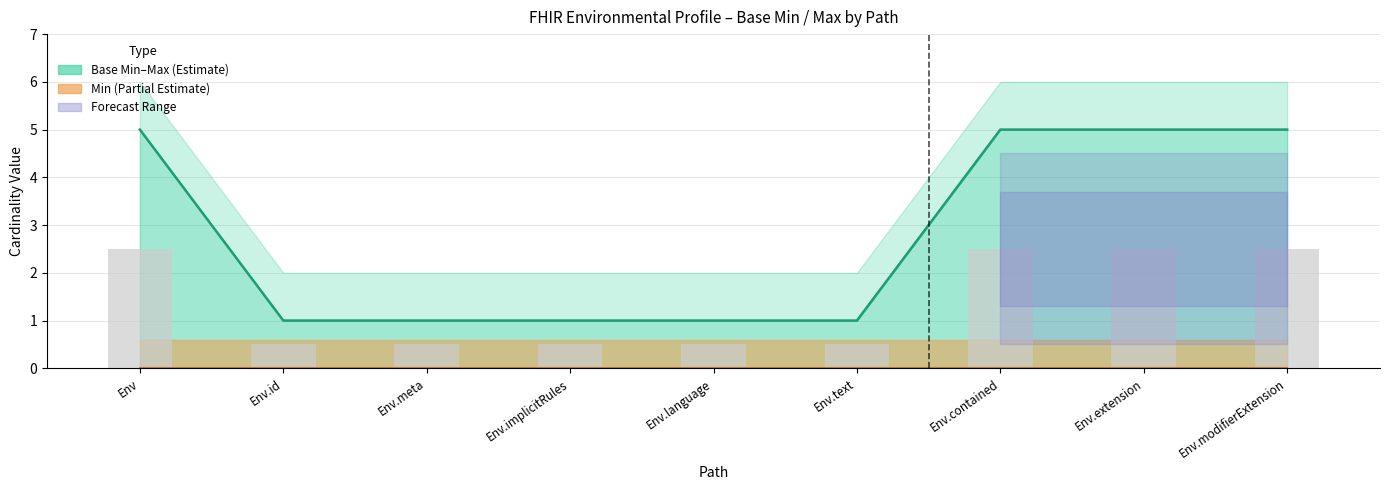

Which category has the lowest value across all series?

Env.id